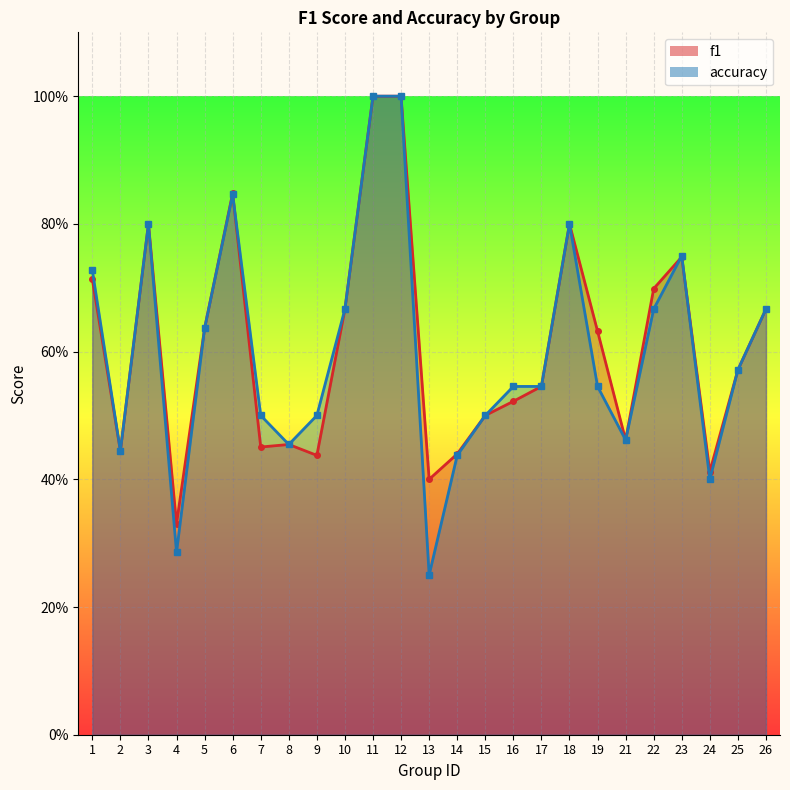

At which category does the chart reach its peak across all series?

11